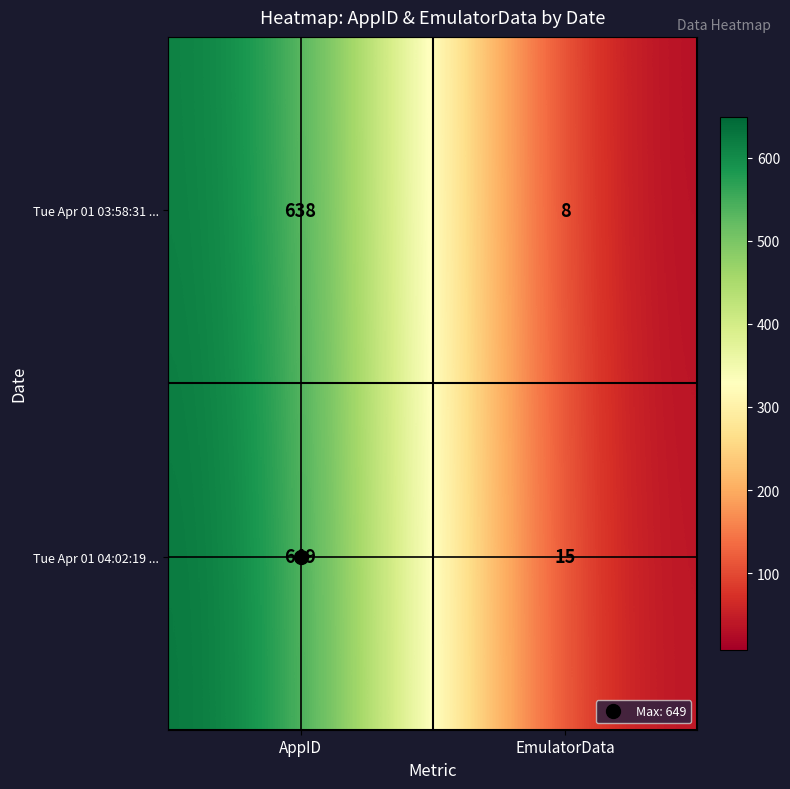

Is it true that Tue Apr 01 03:58:31 ... equals 426 at AppID?

False